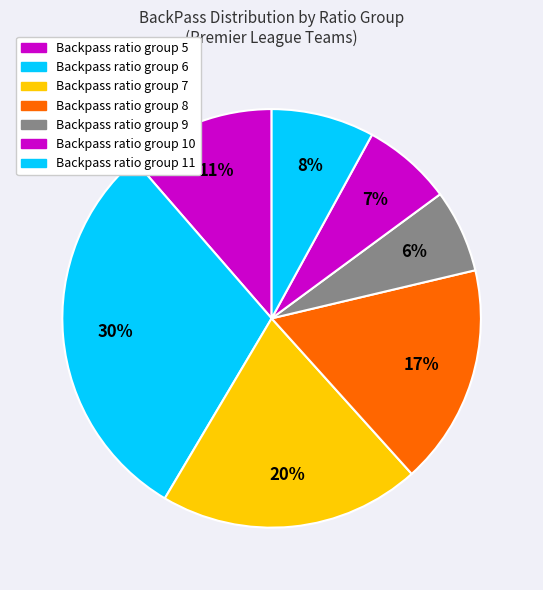

Count the number of slices in the pie.

7